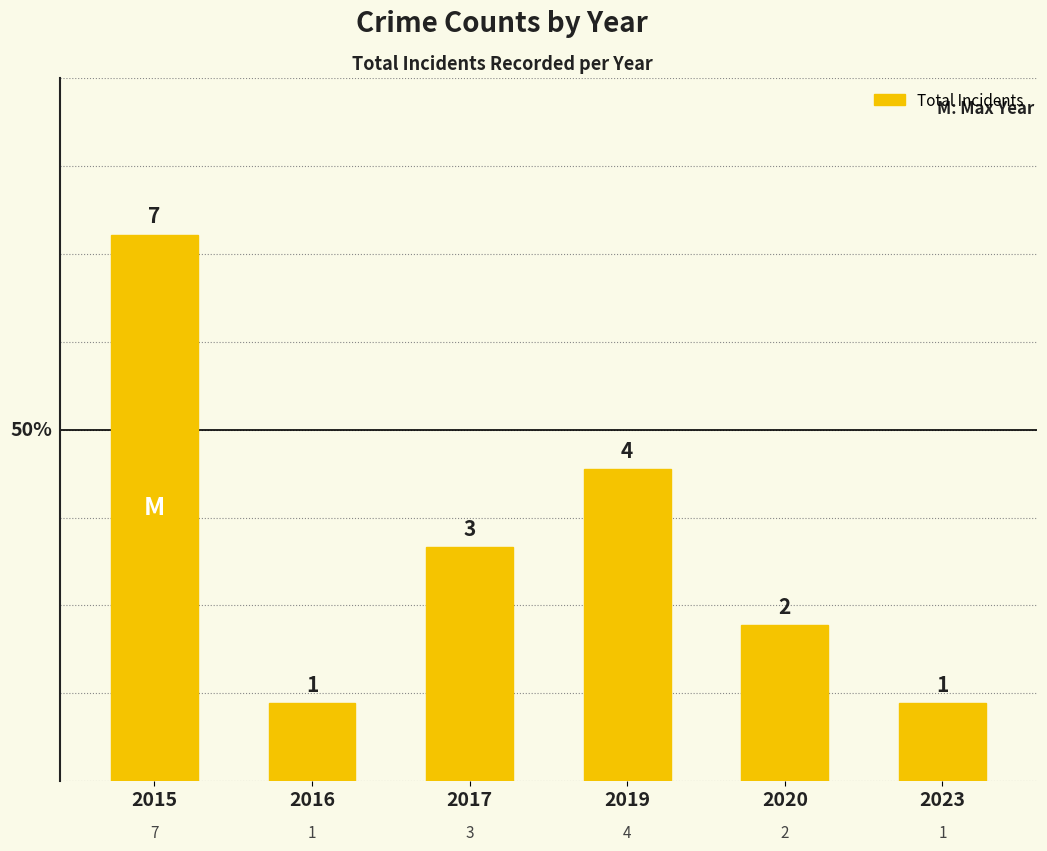

What is the value of the 2nd bar from the left?

1